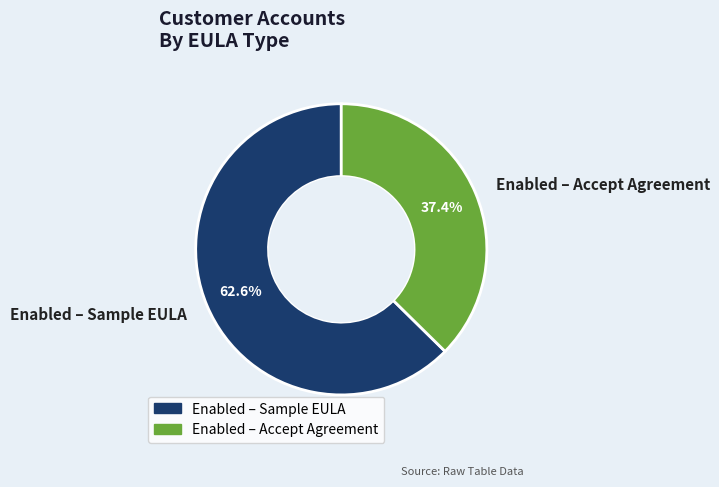

Which slice is the largest?

Enabled – Sample EULA